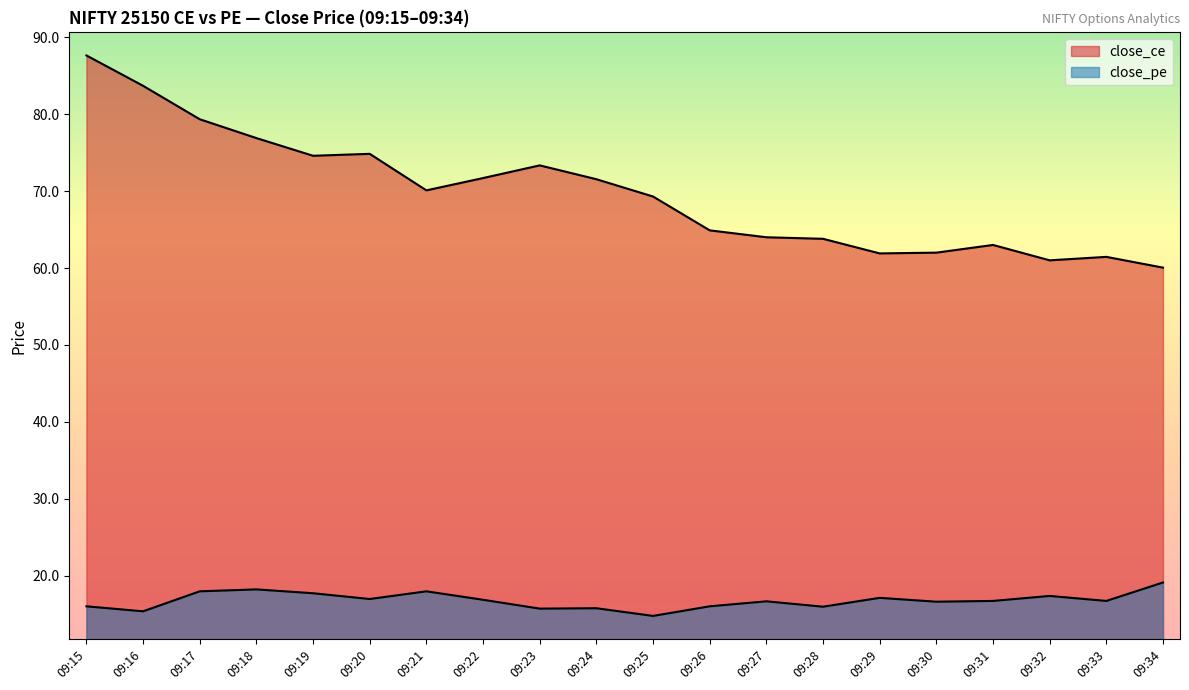

Reading left to right, what are all the values shown in this chart?

close_ce: 87.7	83.7	79.3	76.9	74.6	74.8	70.1	71.7	73.3	71.5	69.3	64.9	64.0	63.8	61.9	62.0	63.0	61.0	61.5	60.0
close_pe: 16.0	15.3	17.9	18.2	17.7	16.9	17.9	16.9	15.7	15.8	14.8	16.0	16.6	15.9	17.1	16.6	16.7	17.4	16.7	19.1